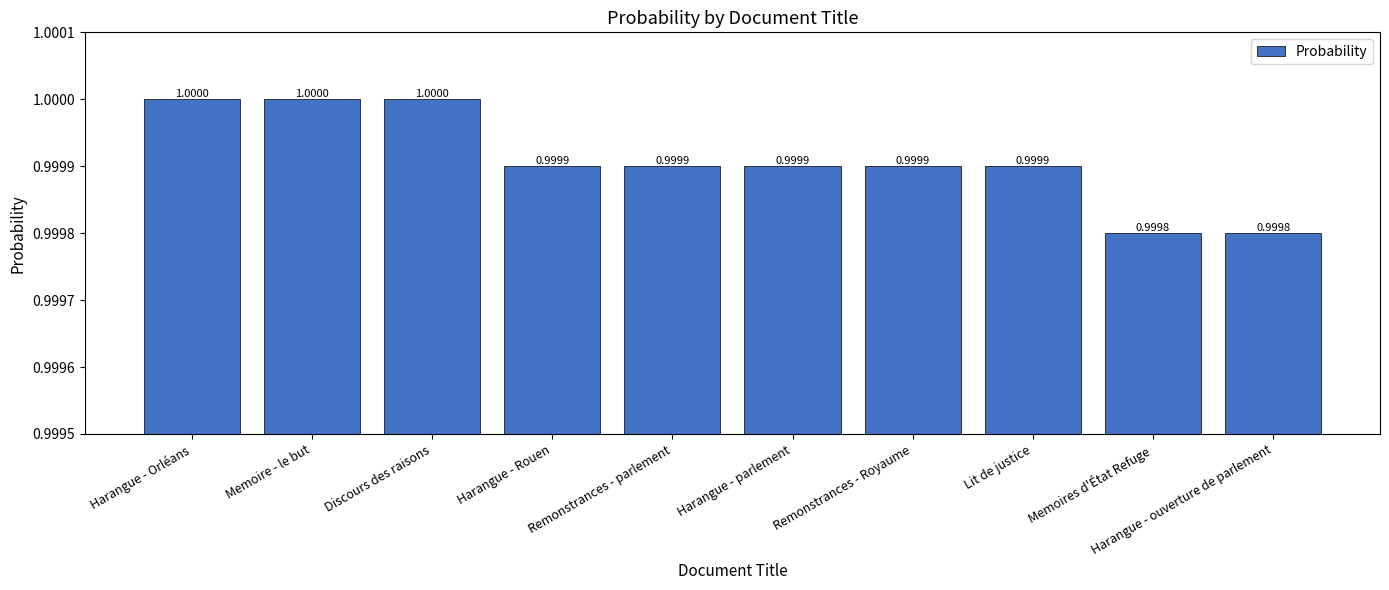

Approximately how many times larger is the value at Memoires d'État Refuge compared to Discours des raisons?

1.0